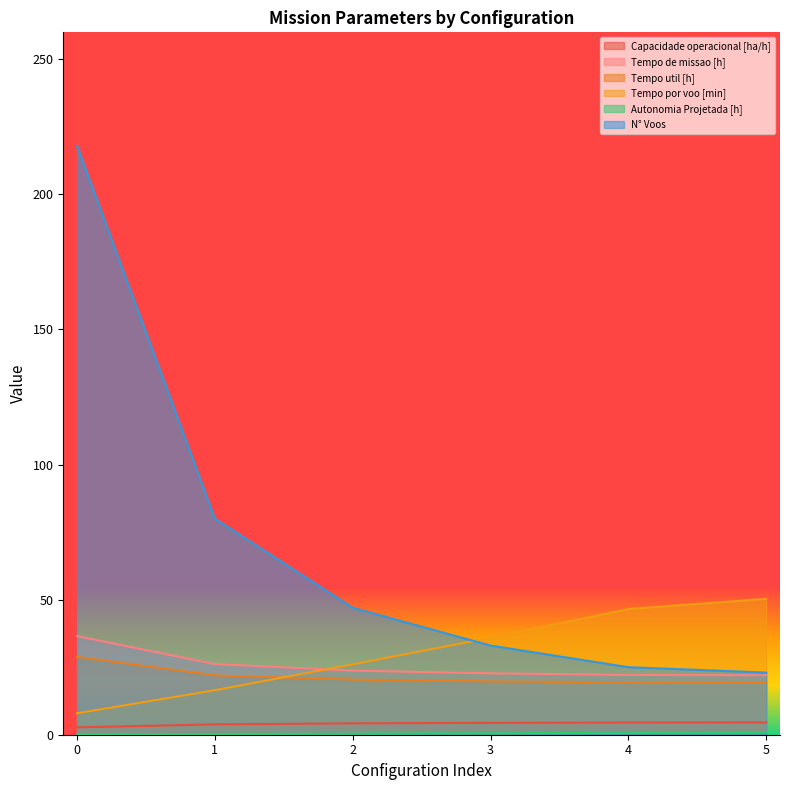

Where is Tempo de missao [h] nearest to the value 29?

1